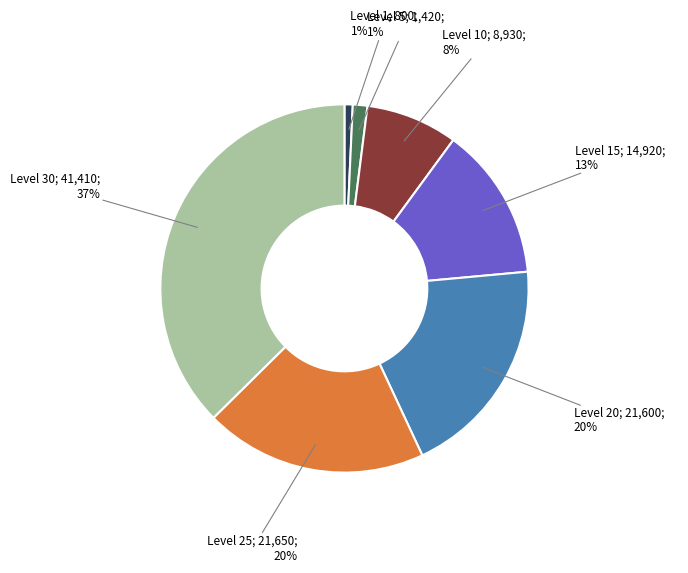

To the nearest percent, what is the average slice percentage?

14%